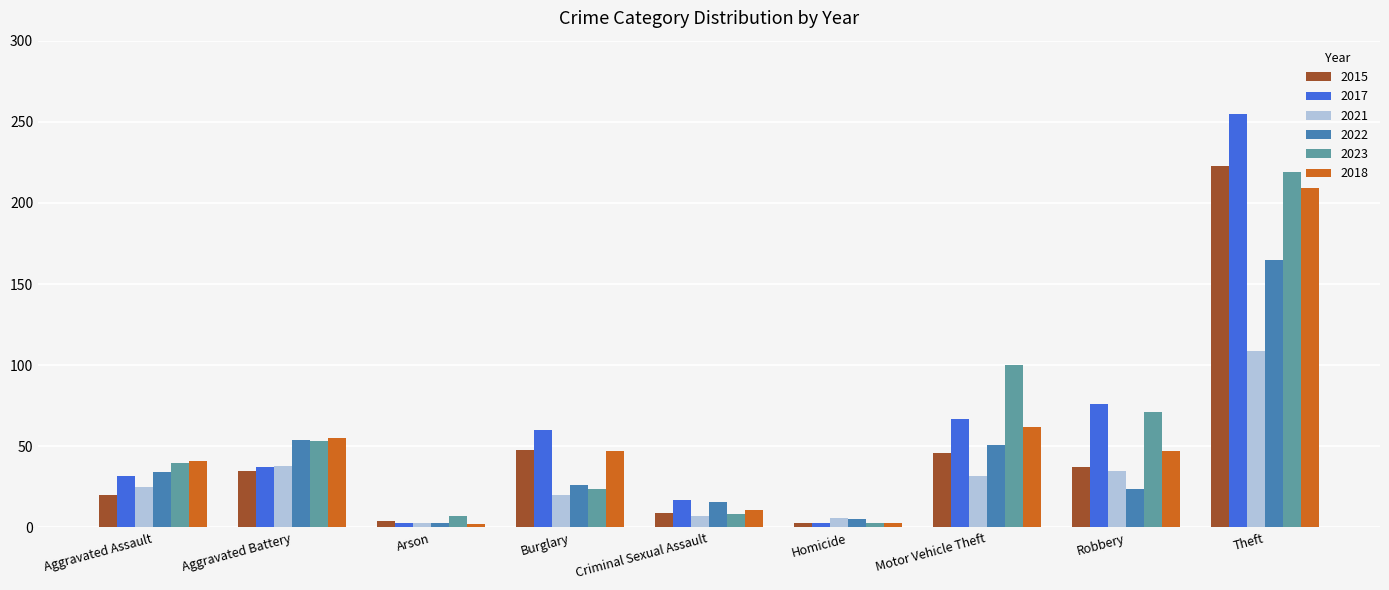

At which label is 2022 closest to 84?

Aggravated Battery